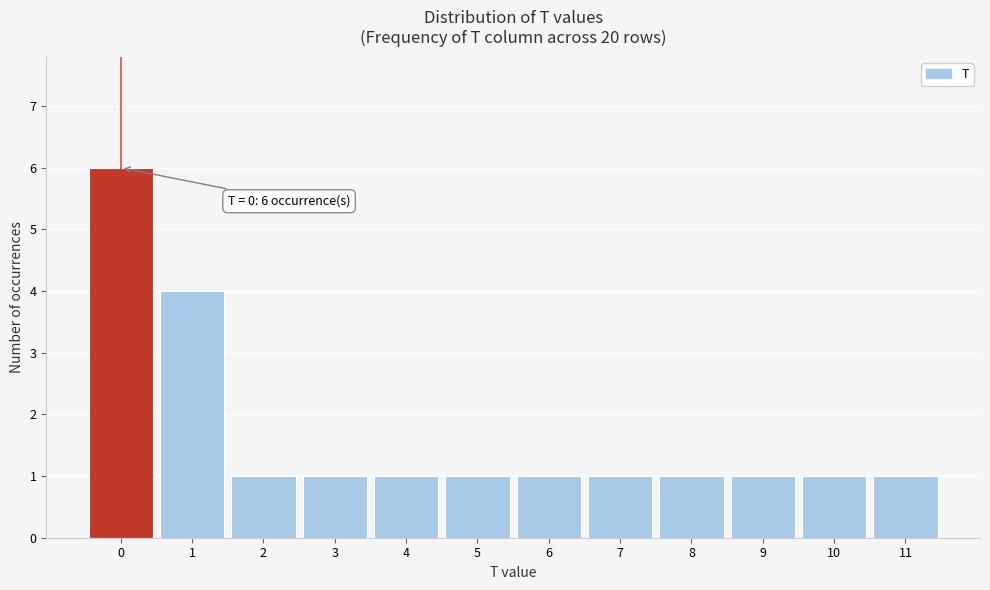

Which range on the x-axis has the tallest bar?

-0.5 to 0.5